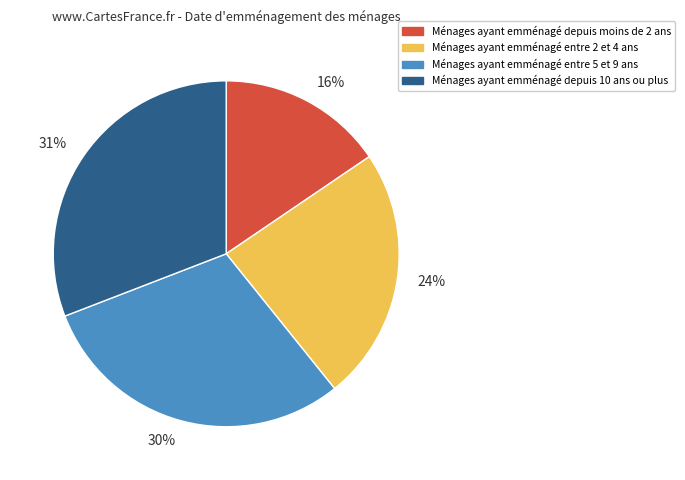

The 24% slice represents 24% of the pie. True or false?

True